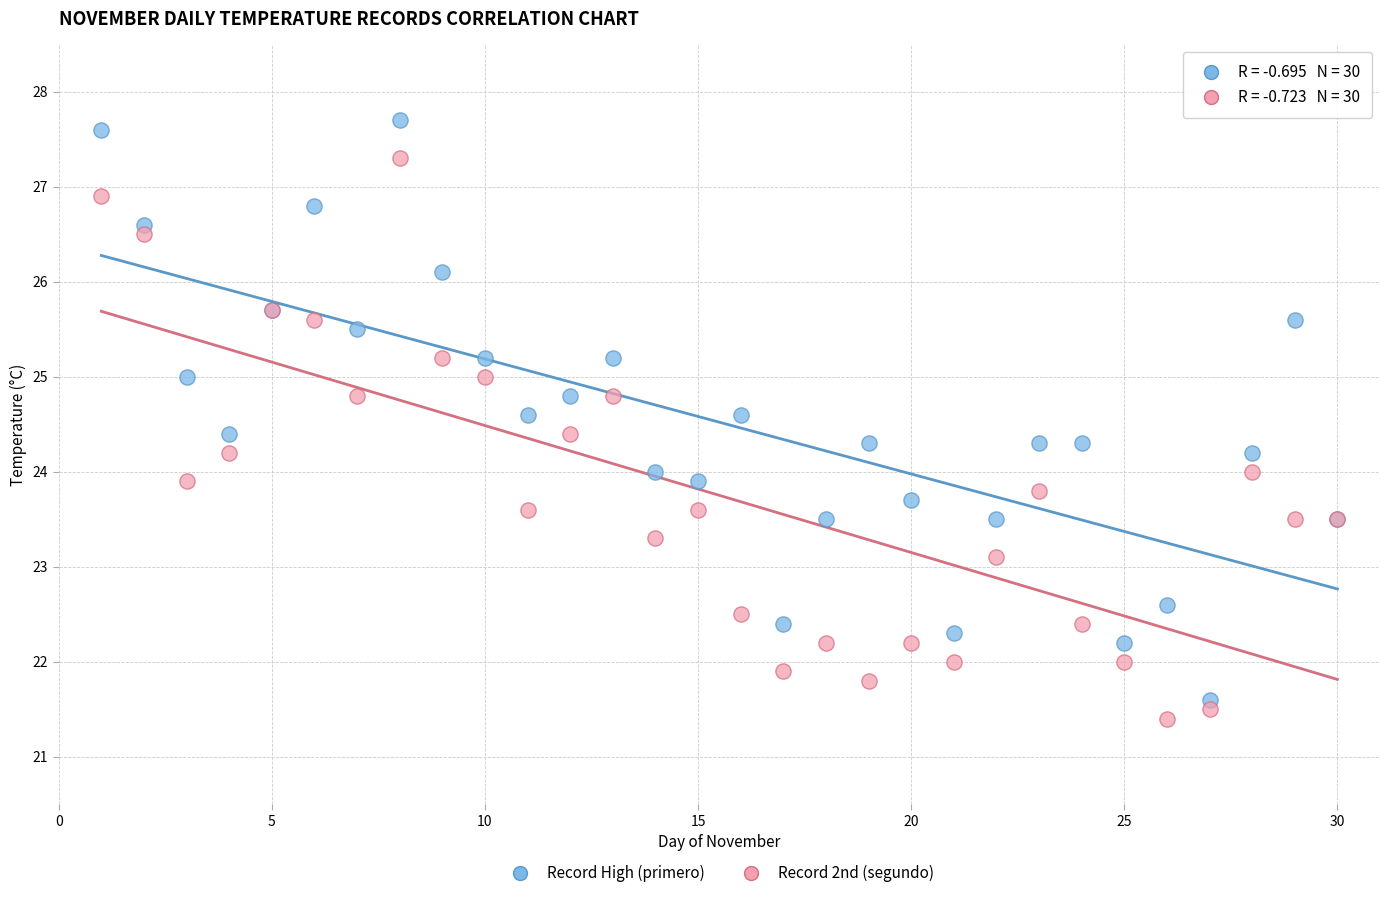

Which series has the widest spread of Y values?

Record High (primero)